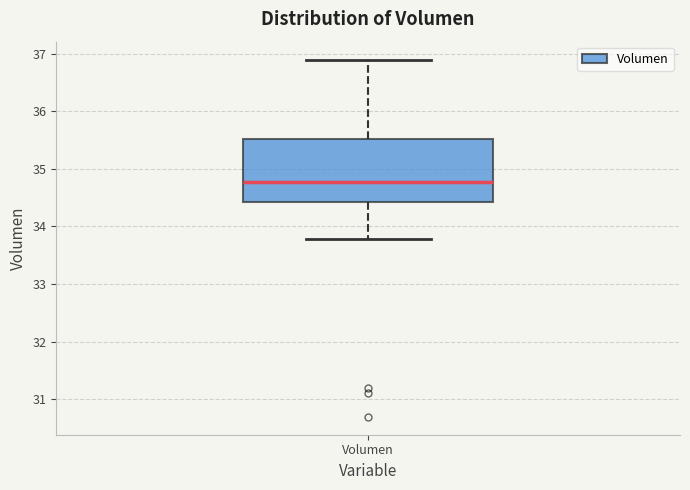

Transcribe this box plot: give where the median line is, the range the box spans, and where the two whiskers end, as read against the y-axis. The values are not printed on the chart, so give them approximately, as read against the axis.

median 34.8, box 34.4 to 35.5, whiskers 33.8 to 36.9